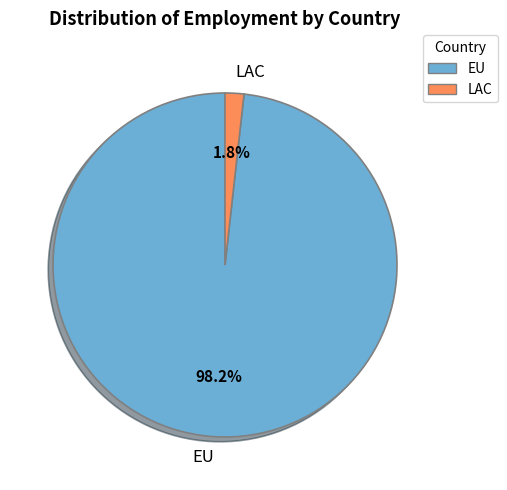

To the nearest percent, what is the combined percentage of EU and LAC?

100%